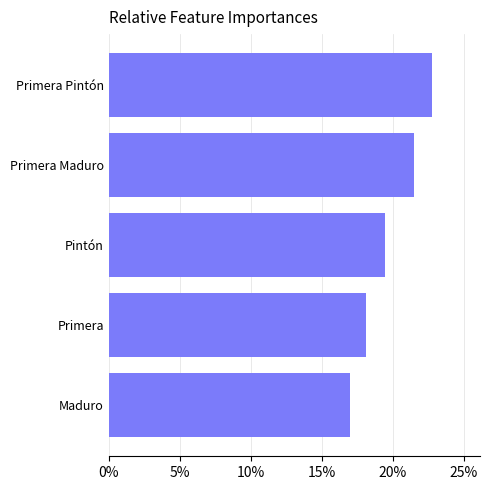

List the labels in order of value, smallest first.

Maduro, Primera, Pintón, Primera Maduro, Primera Pintón